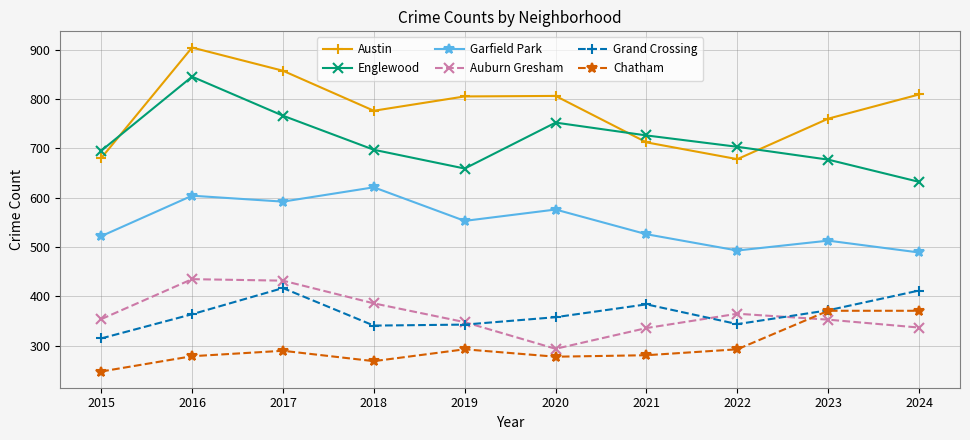

The value of Chatham at 2020 is 278. True or false?

True